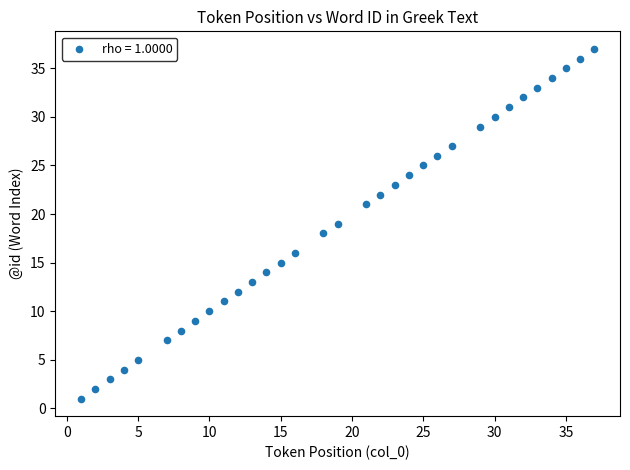

What is the range of X values (max minus min)?

36